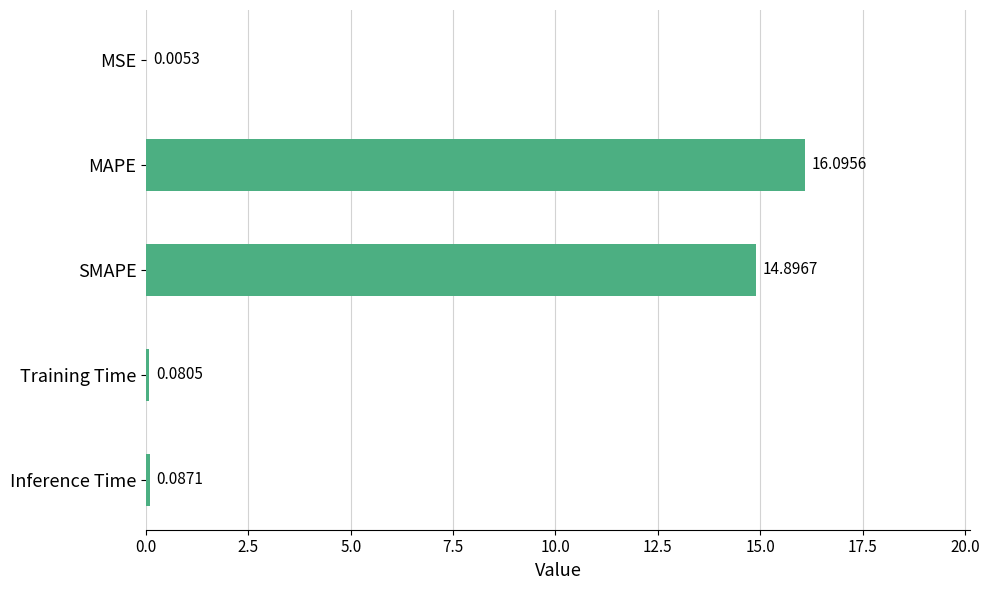

At which category does the chart reach its peak across all series?

MAPE